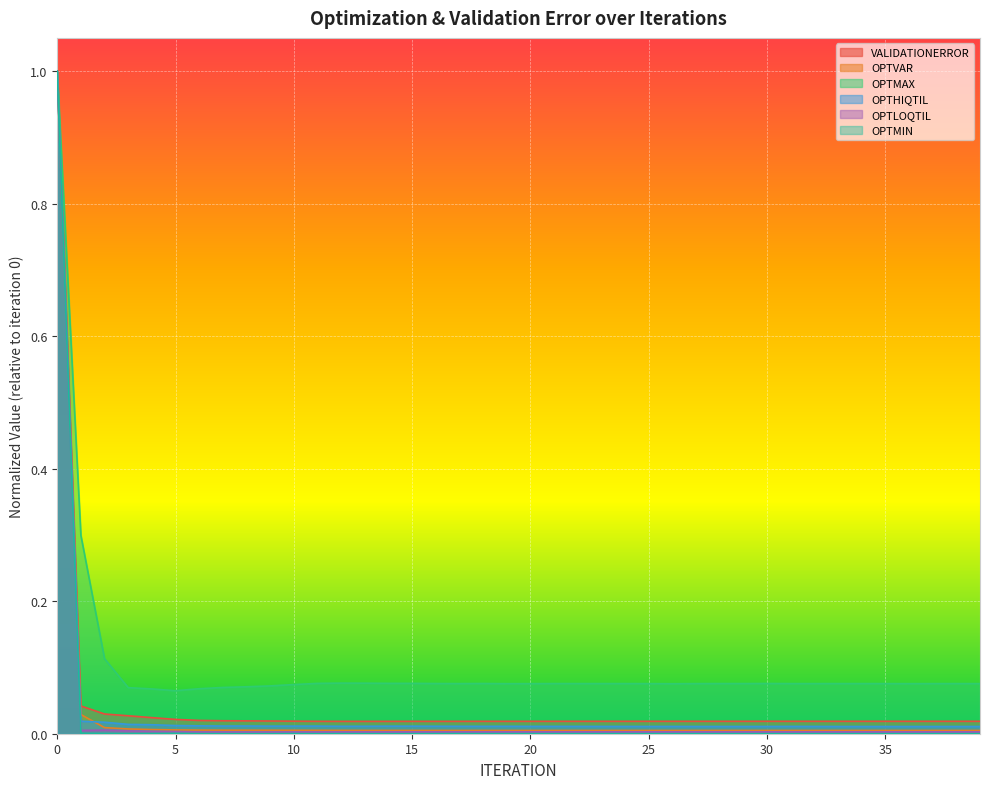

The value of OPTMAX at 19 is 0.1. True or false?

True